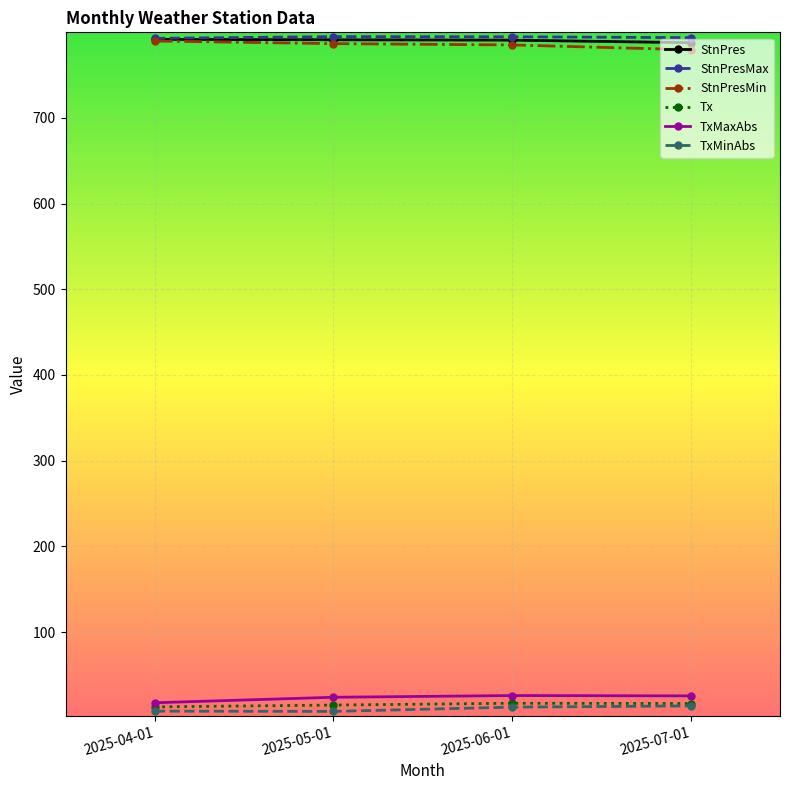

The value of StnPresMin at 2025-07-01 is 1234.8. True or false?

False